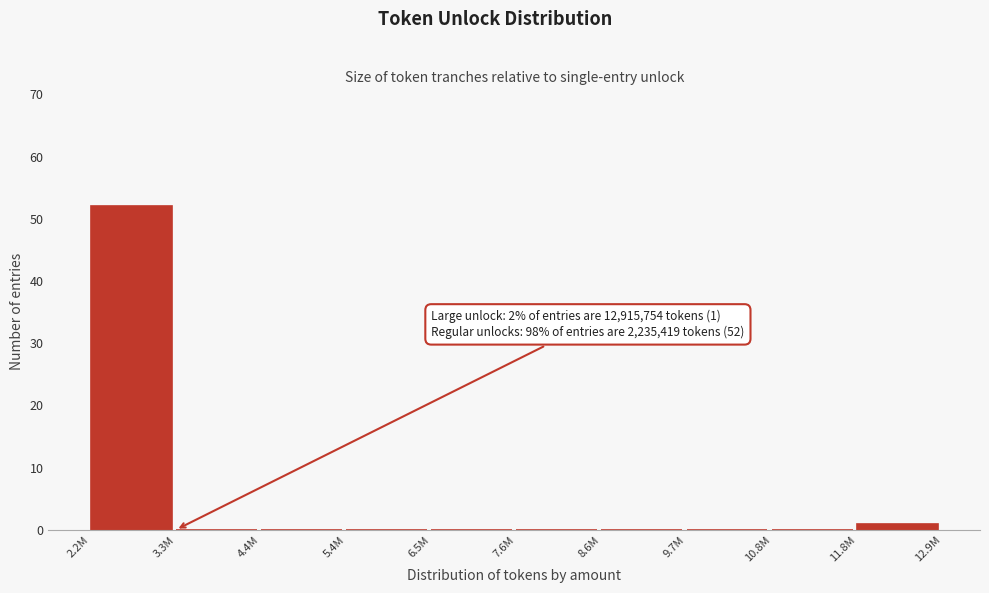

Reading left to right, extract all data points from this chart.

2.2M=52	3.3M=0	4.4M=0	5.4M=0	6.5M=0	7.6M=0	8.6M=0	9.7M=0	10.8M=0	11.8M=1